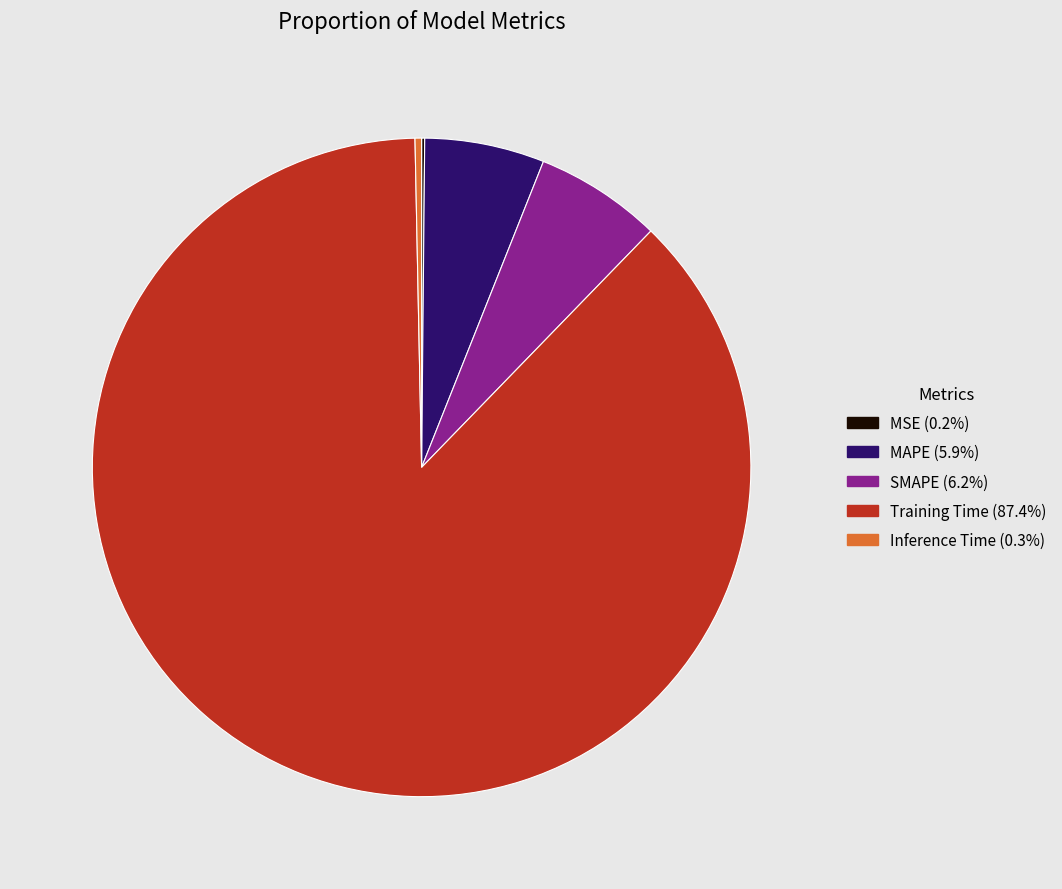

Between Inference Time and Training Time, which is larger?

Training Time